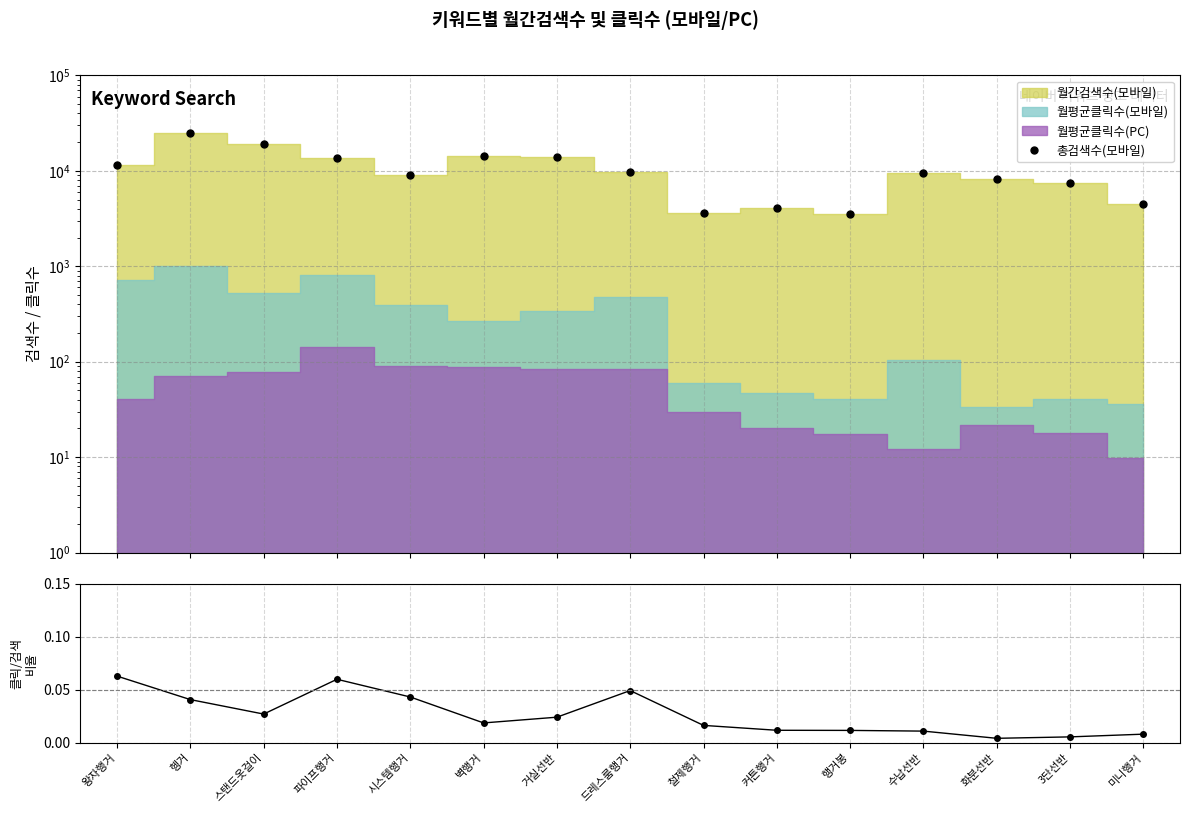

Reading right to left, extract all data points from this chart.

4470	7500	8180	9530	3550	4070	3650	9750	14100	14200	9030	13600	19300	24800	11500